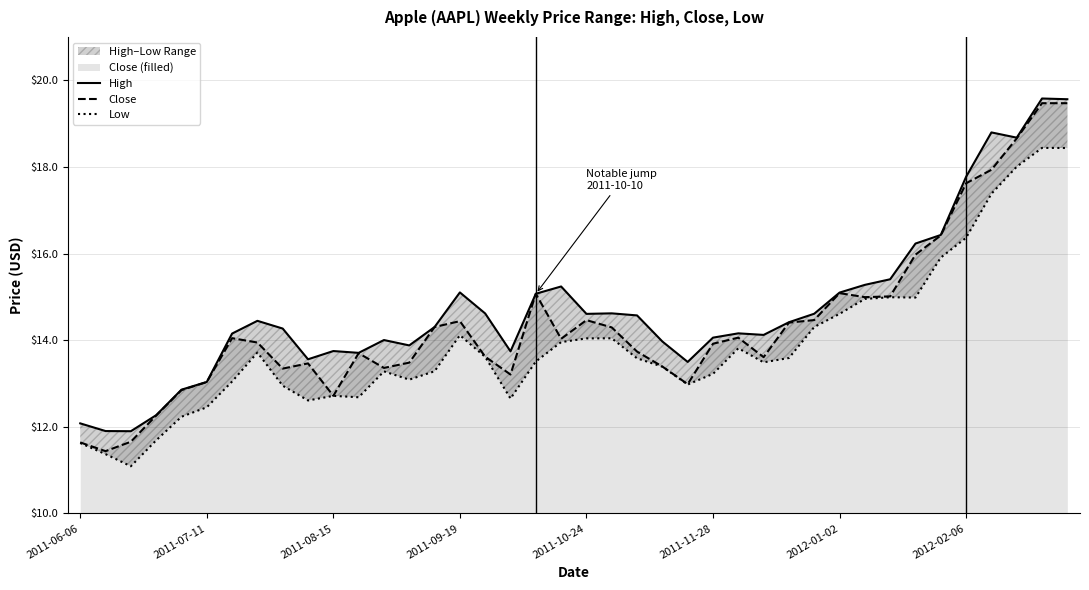

Is it true that Close equals 21.9 at 2011-10-24?

False